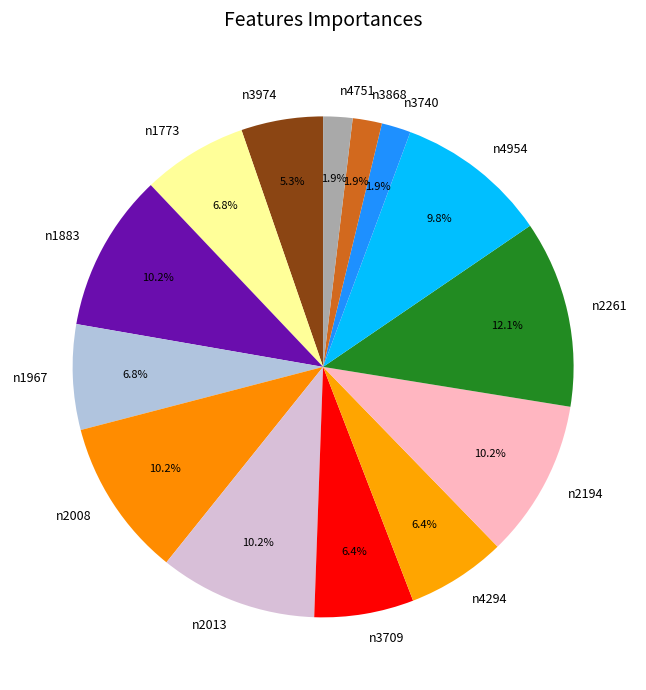

What percentage is the n4954 slice, to the nearest percent?

10%